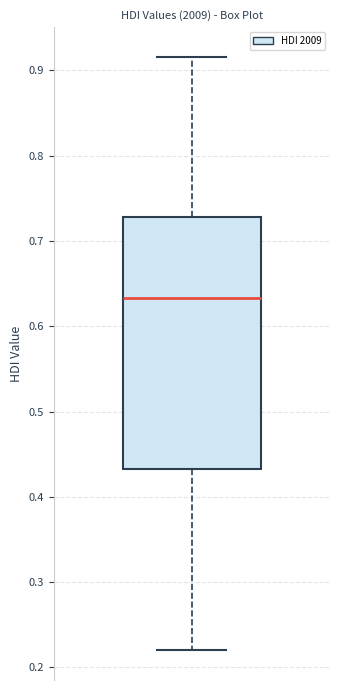

Where does the median line of the box sit on the y-axis? The values are not printed on the chart, so give them approximately, as read against the axis.

0.63